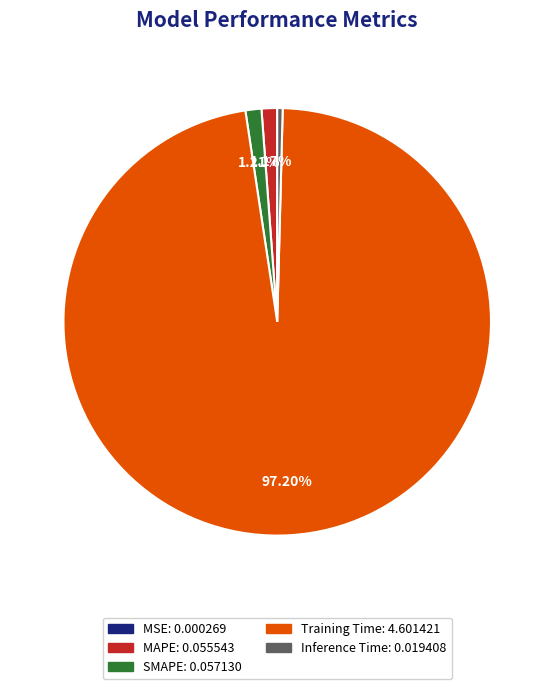

To the nearest percent, what is the difference between the largest and smallest slice percentages?

97%